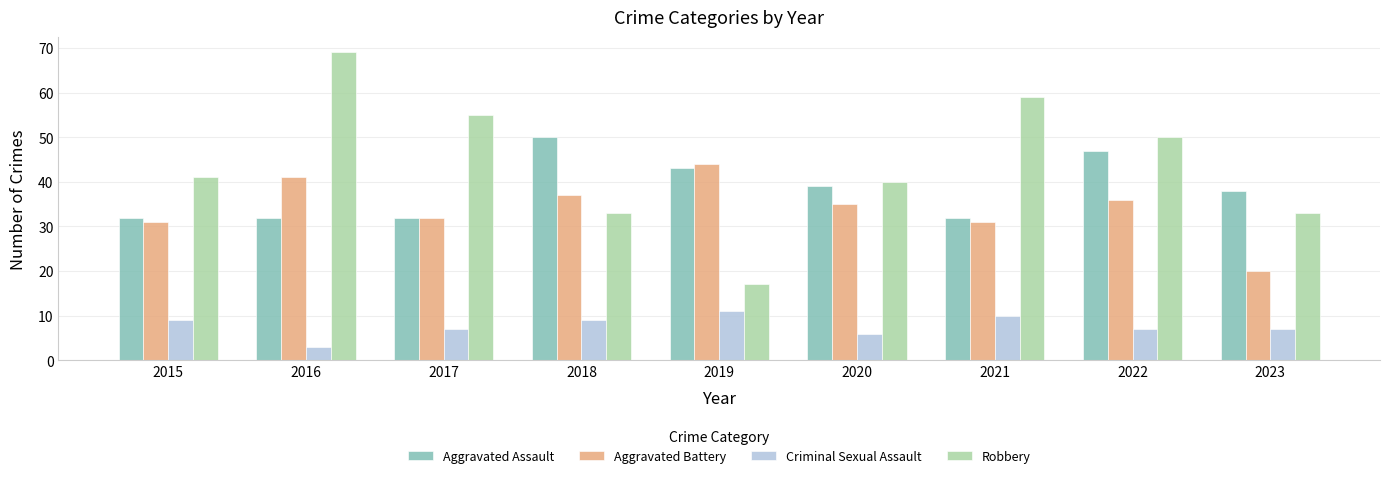

What is the difference between the maximum and minimum values in the Criminal Sexual Assault series?

8